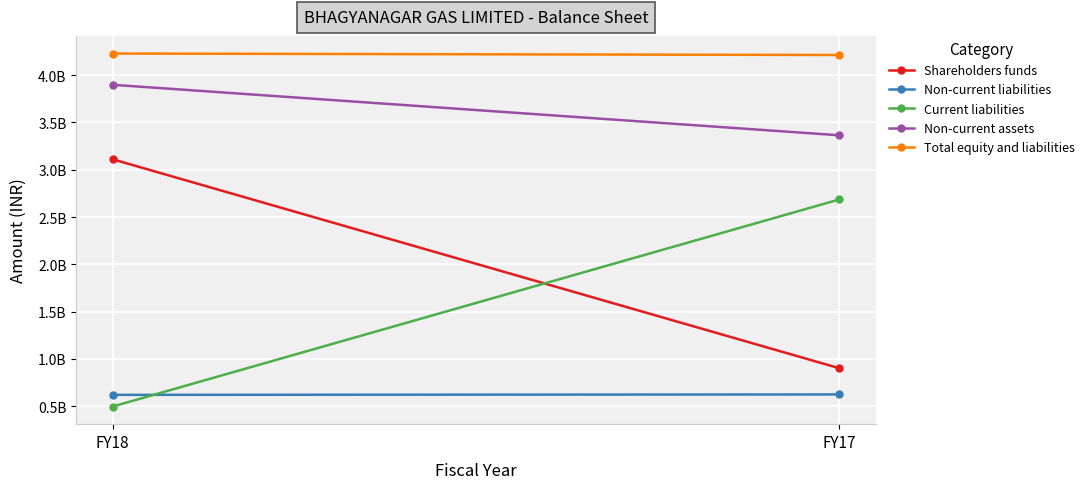

At how many categories does at least one series exceed 1136464570?

2